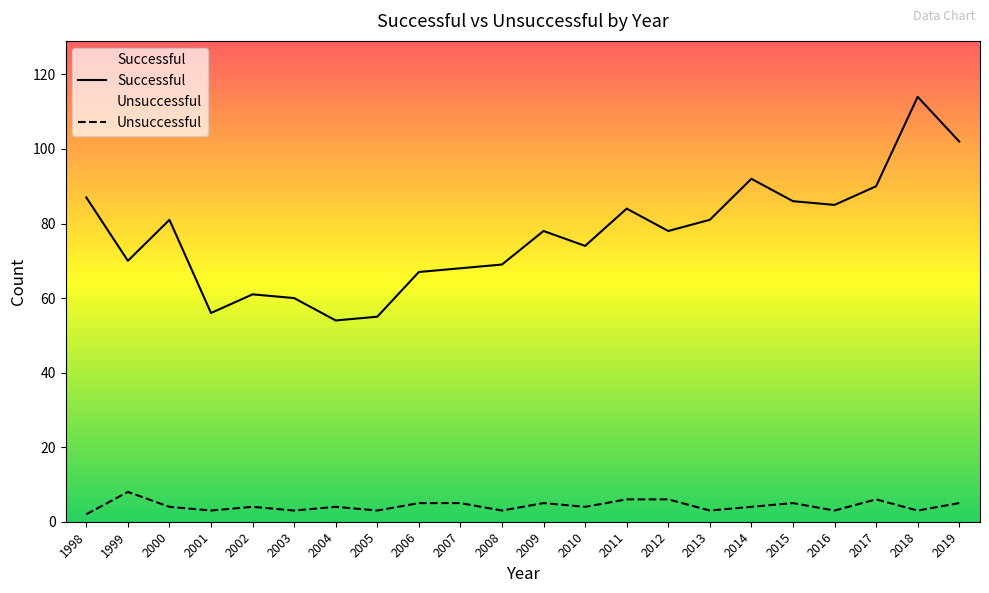

Where is the first local minimum for Successful?

1999